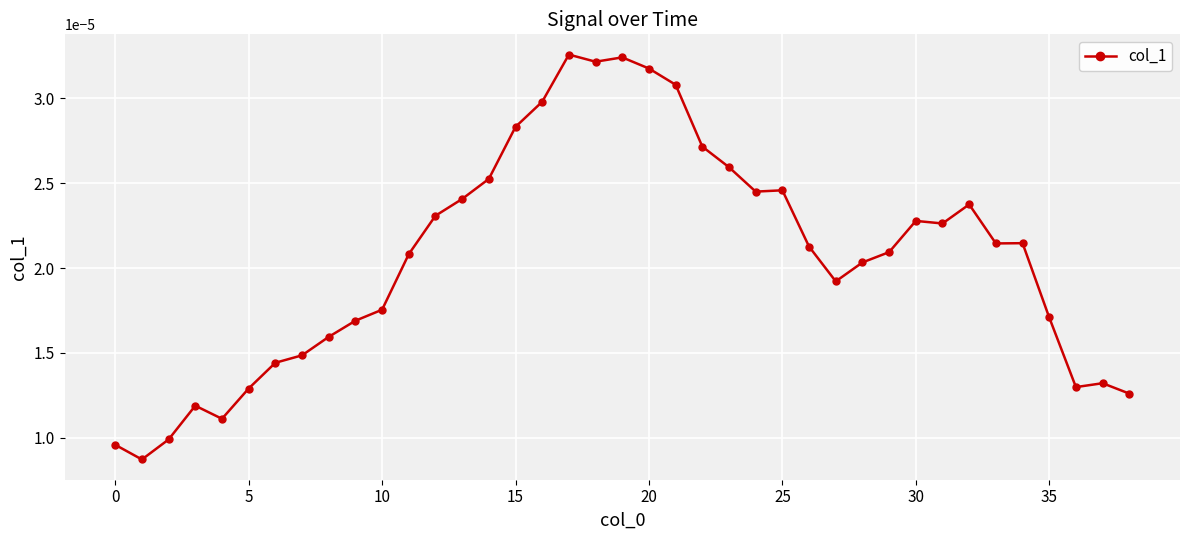

True or false: there are more than 0 points higher than both neighbors.

True